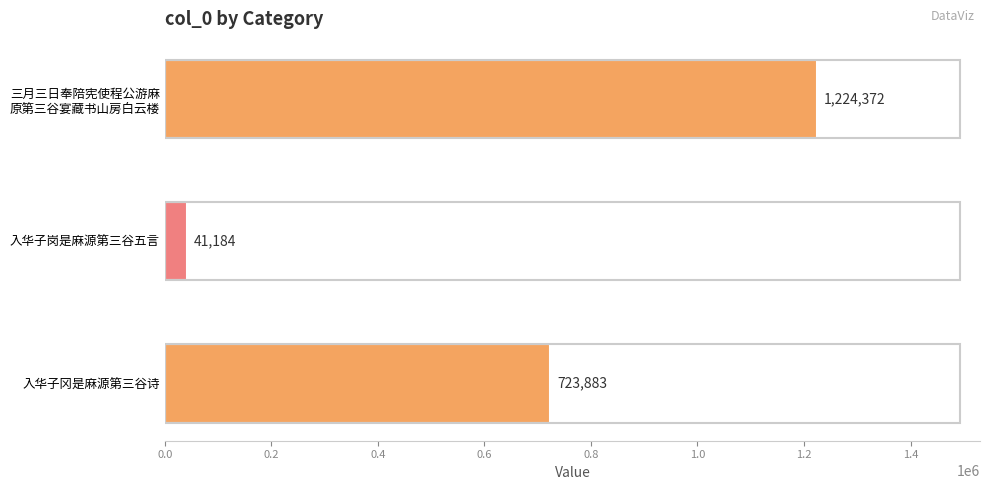

Reading top to bottom, what are all the values shown in this chart?

1224372	41184	723883